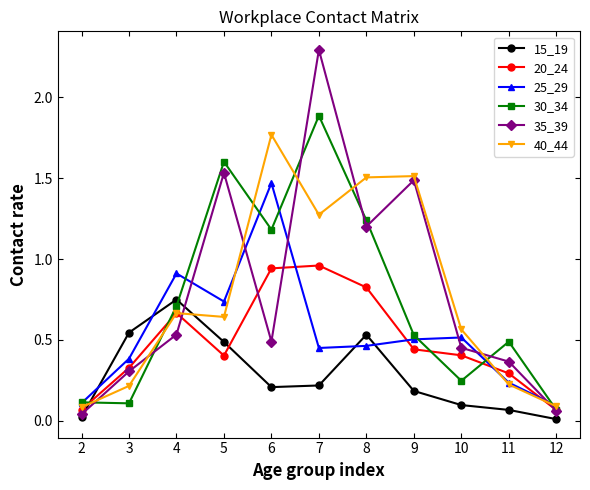

The 30_34 series shows 0.1 at 3. True or false?

True